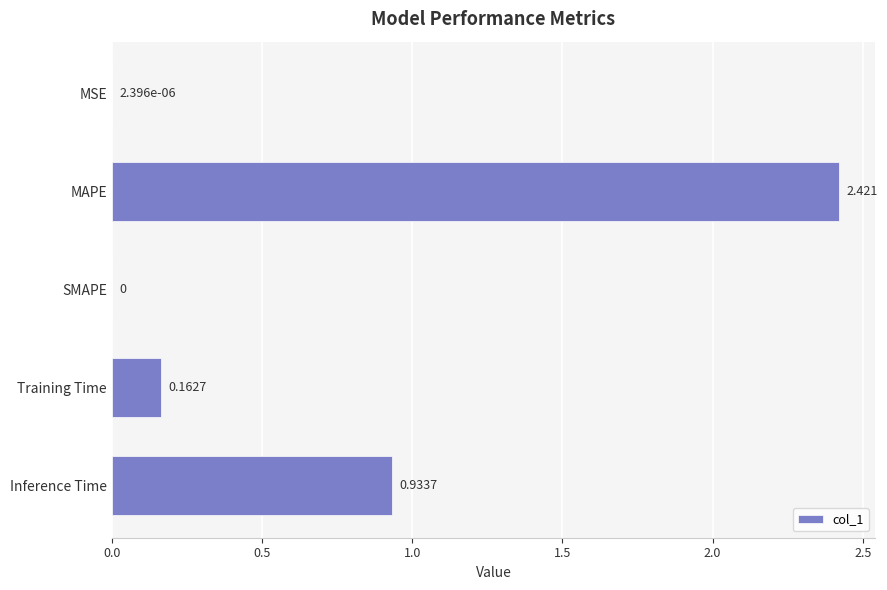

Between MAPE and SMAPE, which is larger?

MAPE